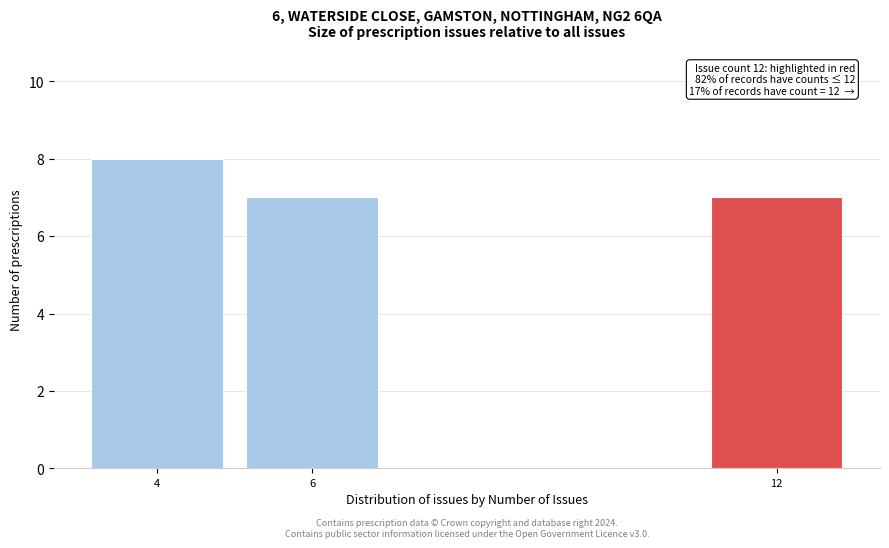

Which range on the x-axis has the tallest bar?

3 to 5